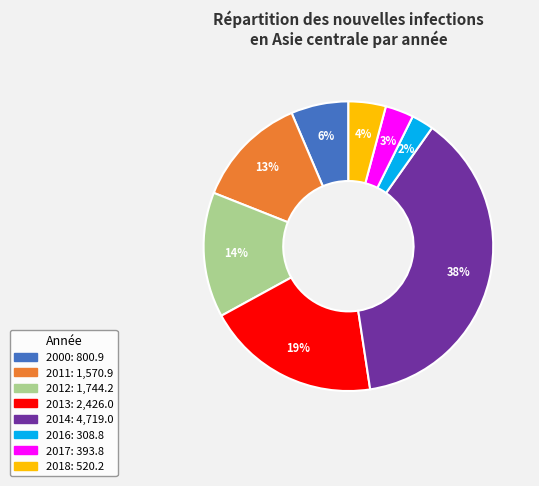

Combined, do 2011 and 2016 account for over 50%?

No